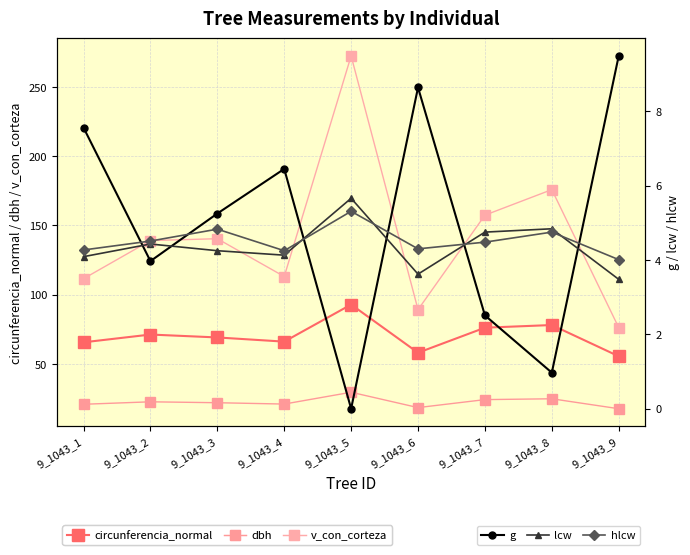

What is the difference between the second highest and second lowest values in the circunferencia_normal series?

20.0